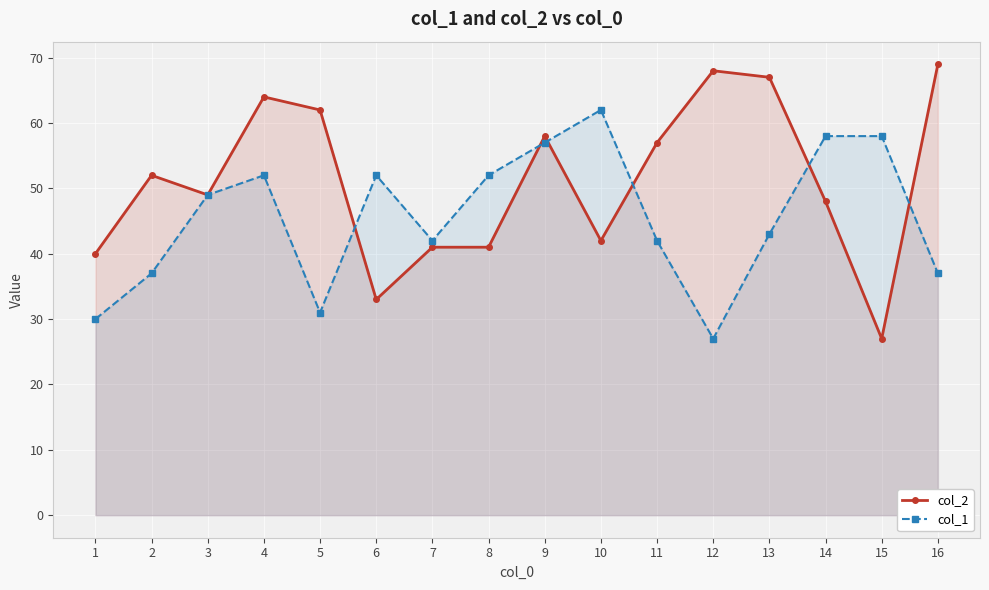

What is the value of the col_2 point at the 8th from the left?

41